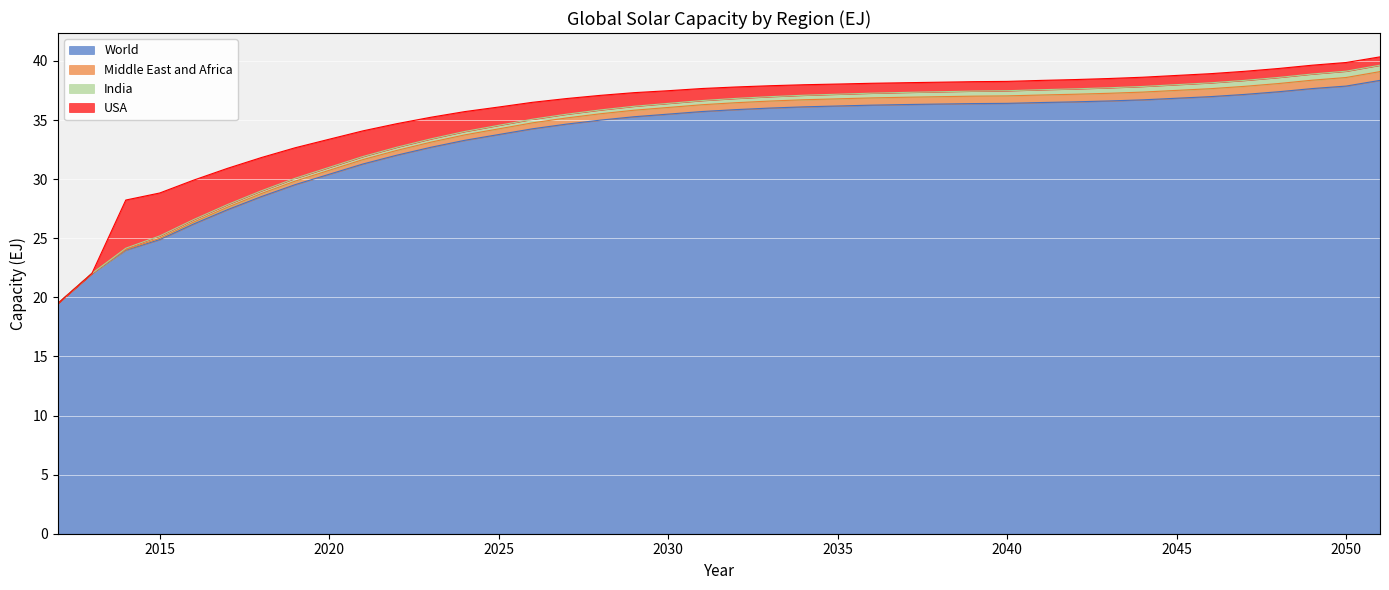

The Middle East and Africa series shows 50.4 at 2031. True or false?

False